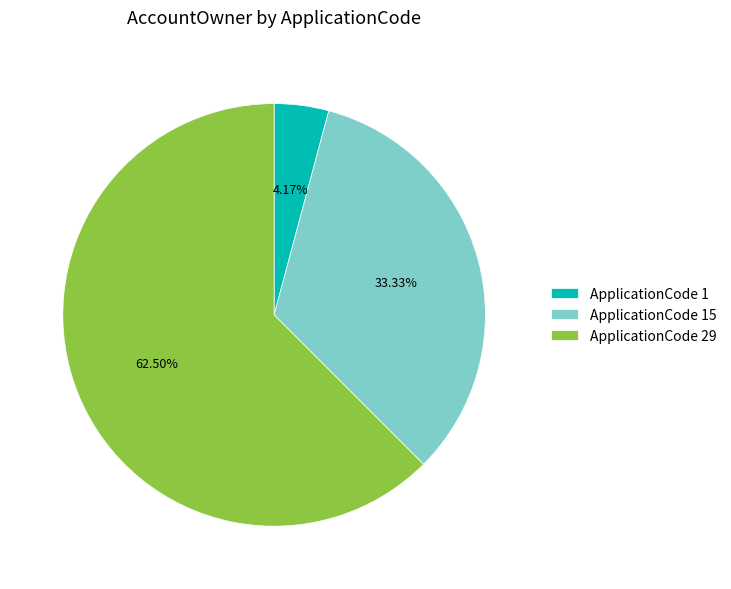

Is there any slice that represents more than half of the pie?

Yes